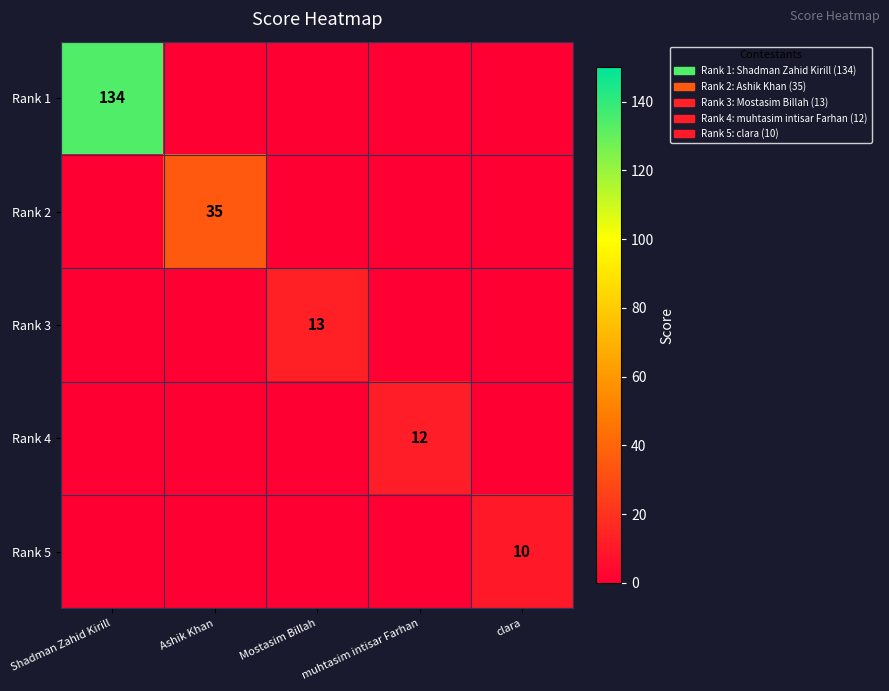

The value of Rank 3 at Mostasim Billah is 13. True or false?

True